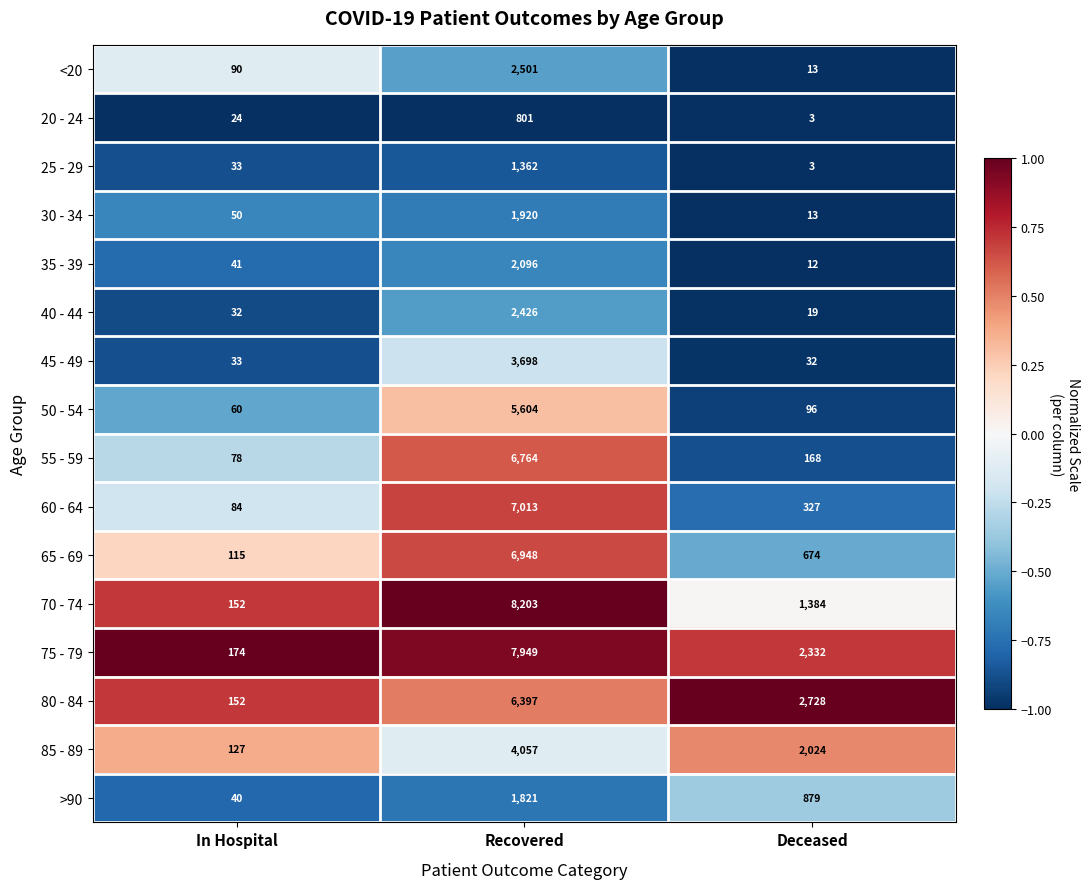

How many data points does each series have?

3